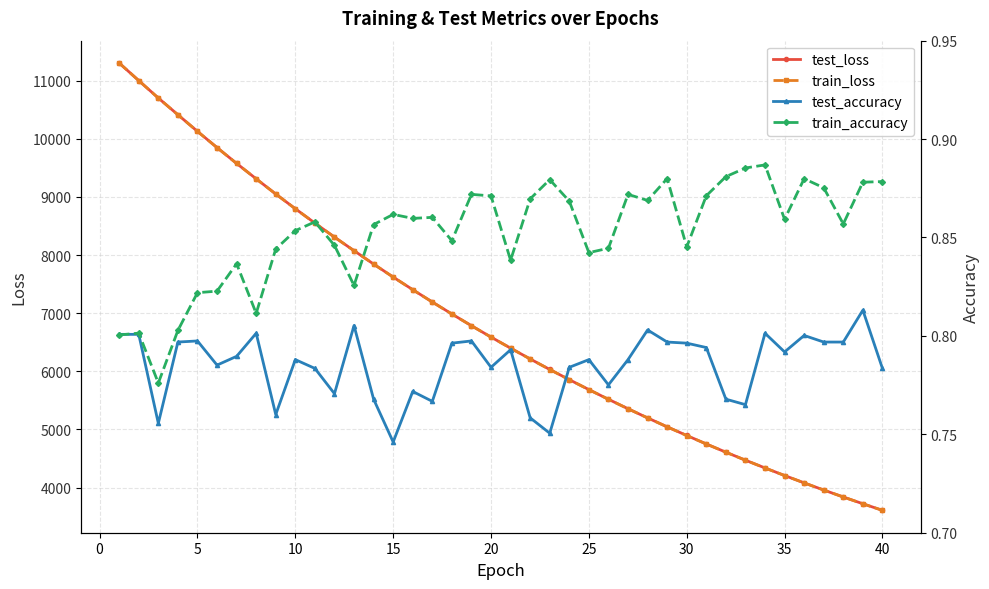

The value of train_loss at 5 is 10126.1. True or false?

True